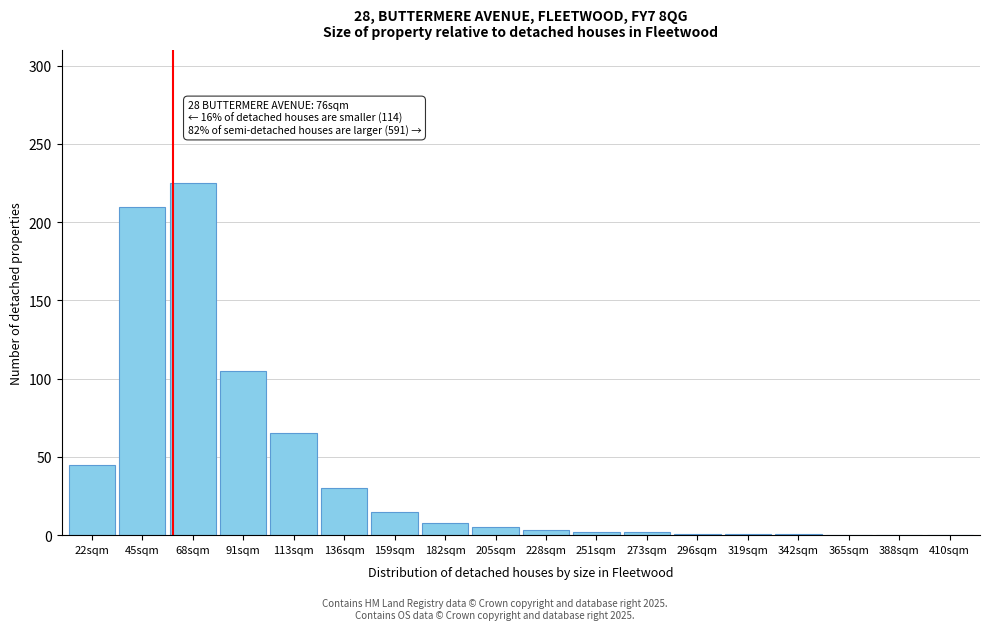

The chart shows a value of 30 at 136sqm. True or false?

True